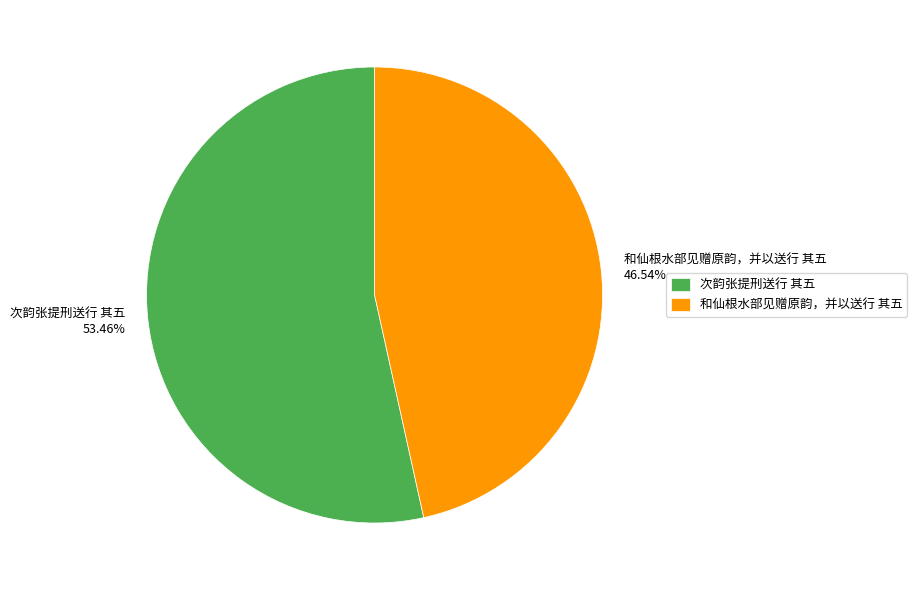

True or false: 次韵张提刑送行 其五 accounts for 60% of the total.

False